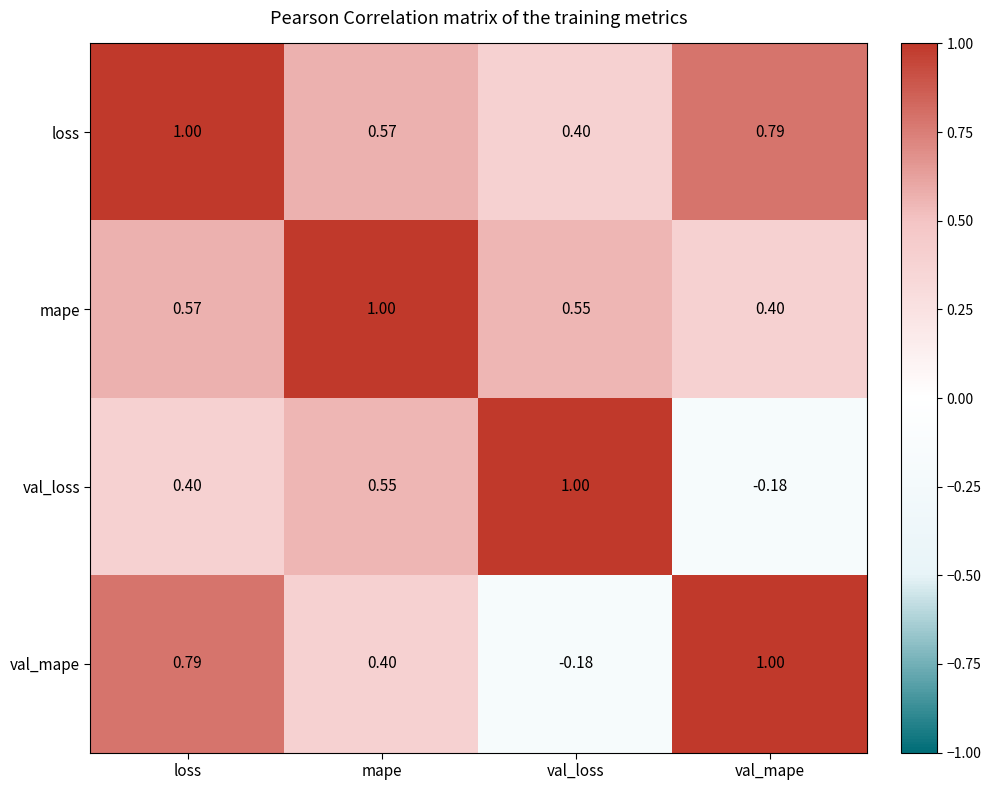

Rank the series by their average value, from lowest to highest.

val_loss, val_mape, mape, loss